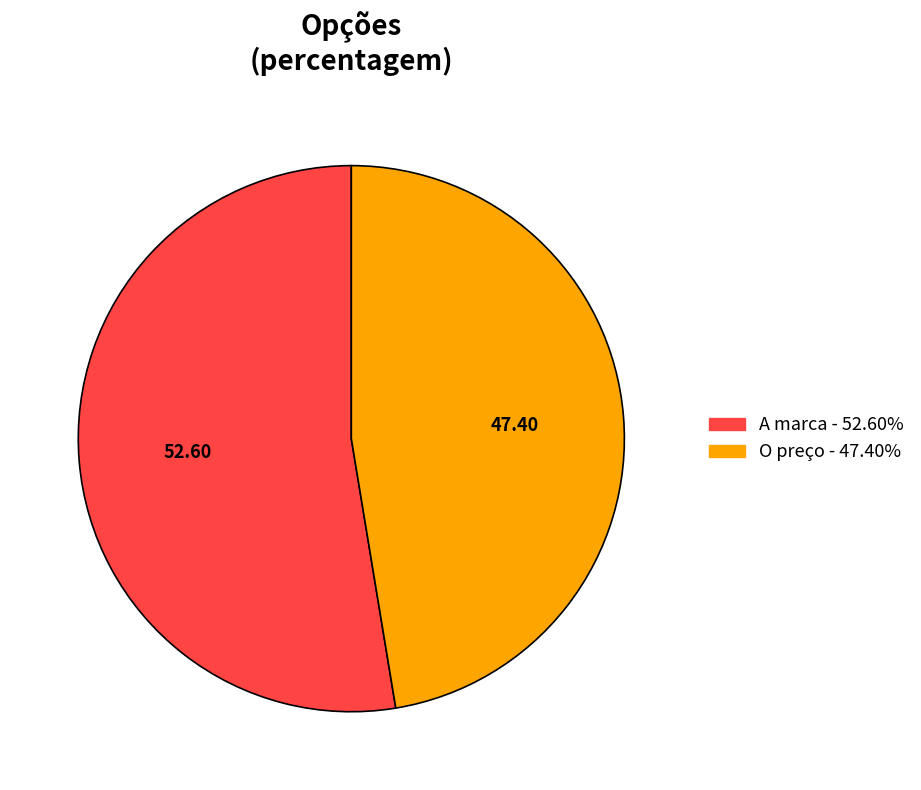

Which category has the smallest portion of the pie?

O preço